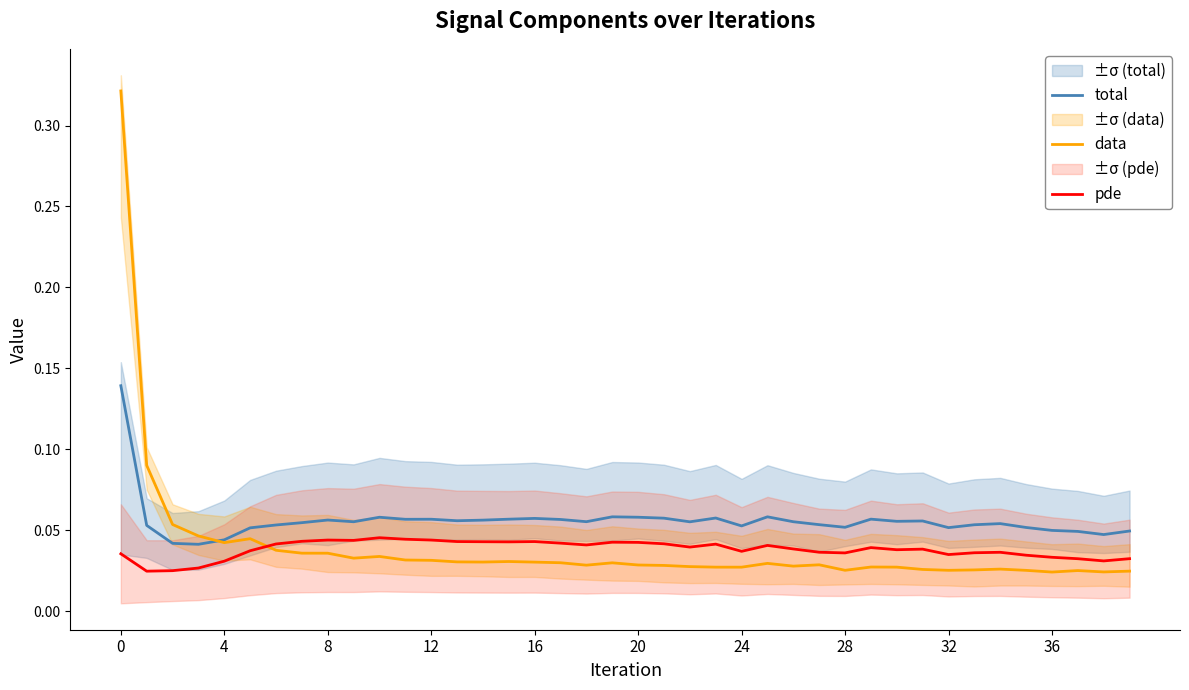

At 33, list the series in order from smallest to largest.

data, pde, total